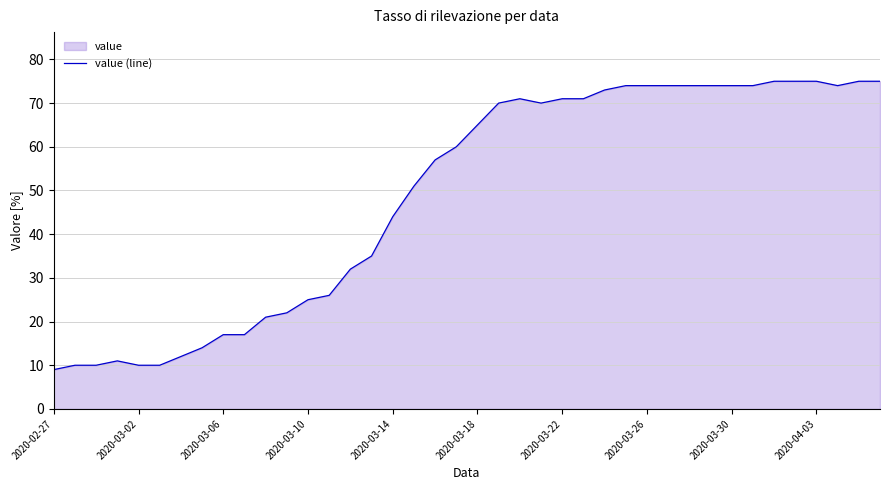

What is the change in value from 2020-03-06 to 2020-04-03?

+58